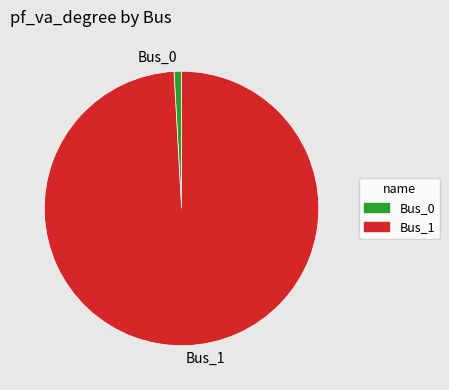

True or false: Bus_0 accounts for 1% of the total.

True